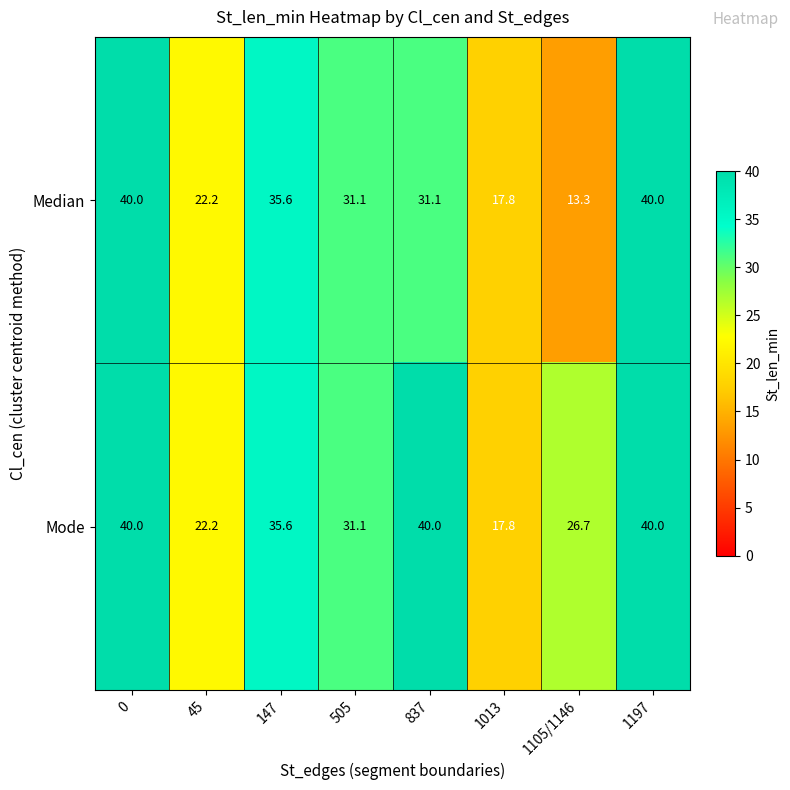

What is the total value across all series at 0?

80.0